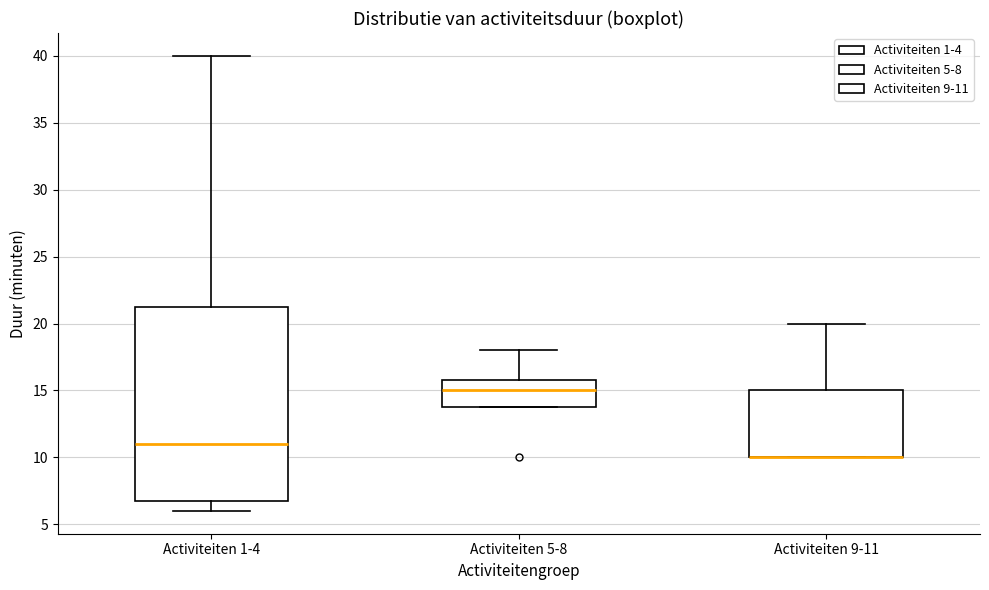

Comparing the boxes themselves (not the whiskers), which one is the tallest?

Activiteiten 1-4